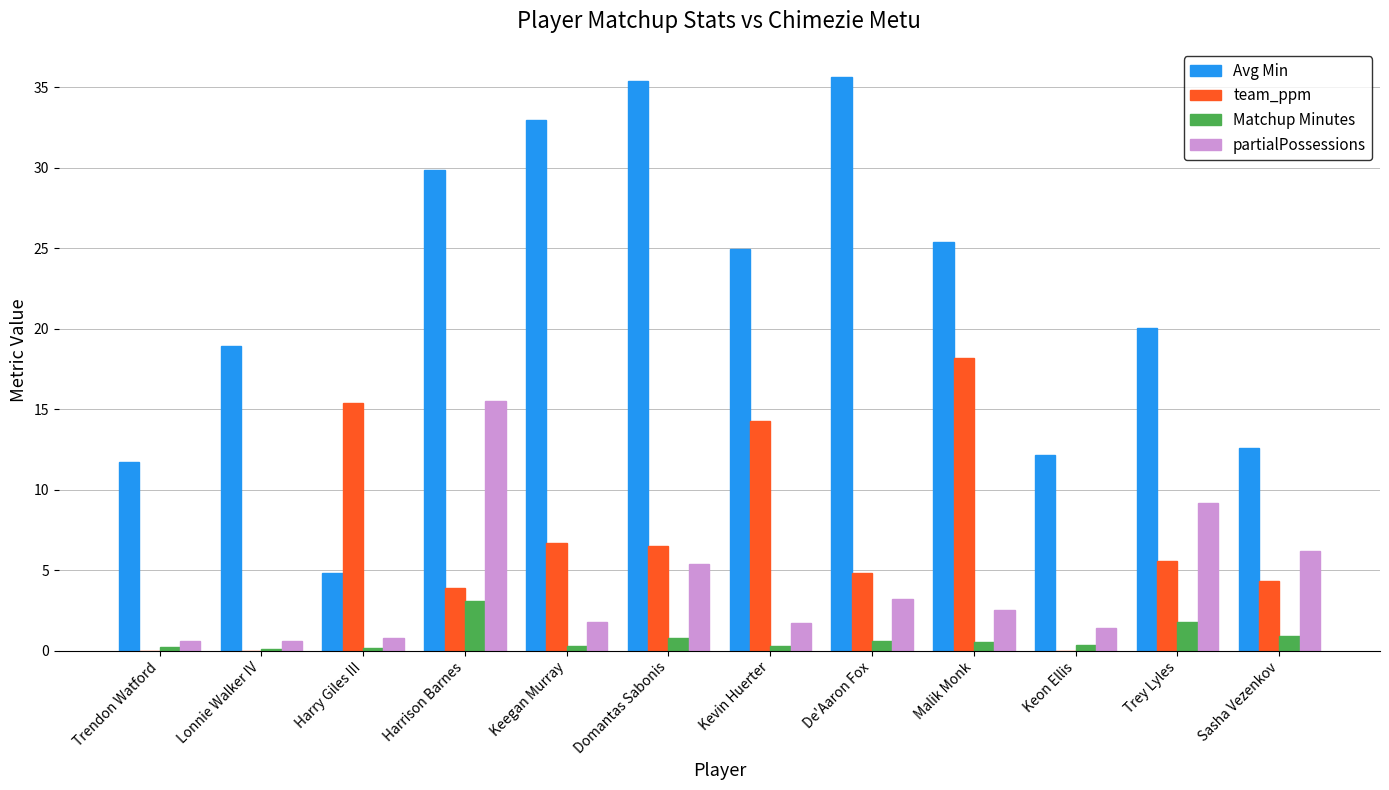

Is the value of Avg Min at Keegan Murray greater than the value of team_ppm at Keon Ellis?

Yes